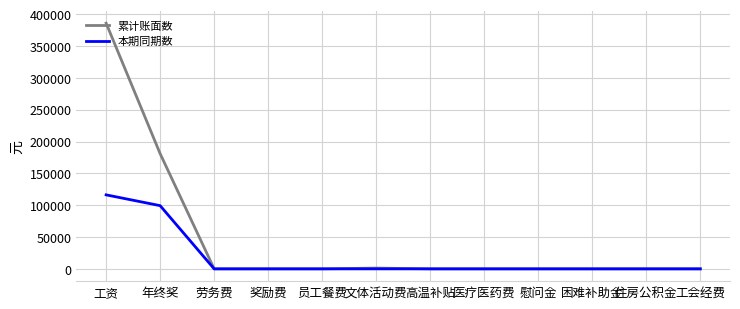

At which category is the sum across all series the highest?

工资